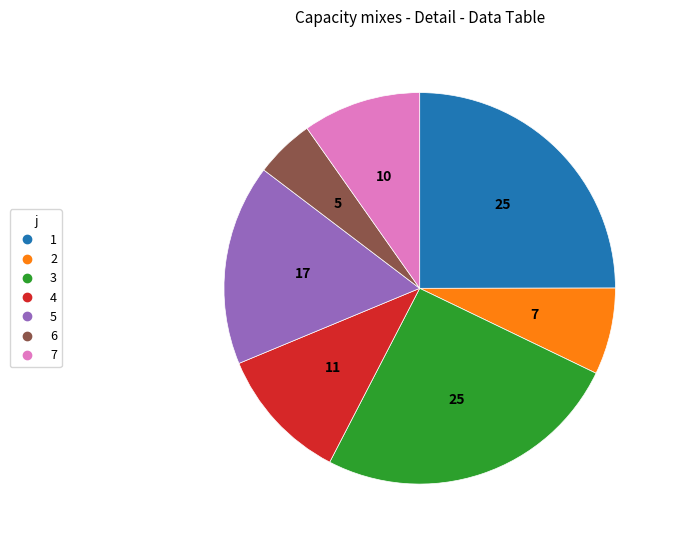

Which has a higher value, 5 or 2?

5